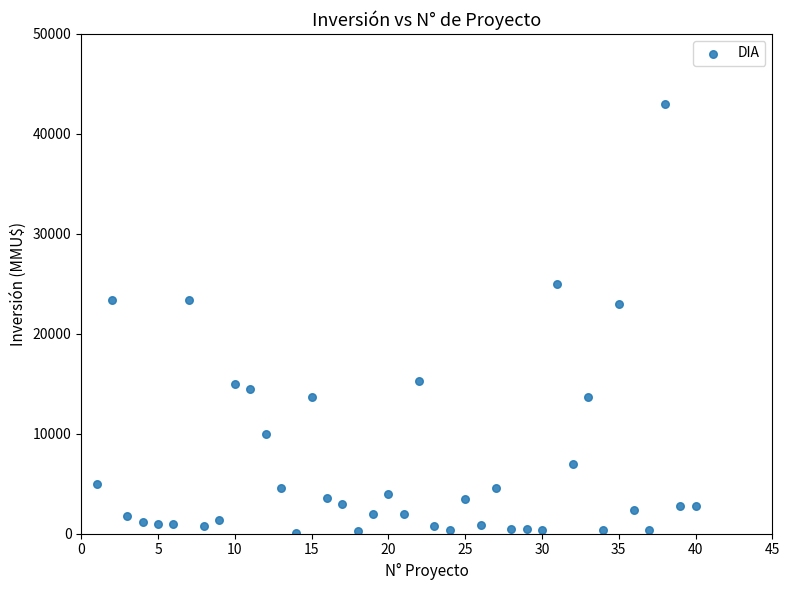

What is the range of X values (max minus min)?

39